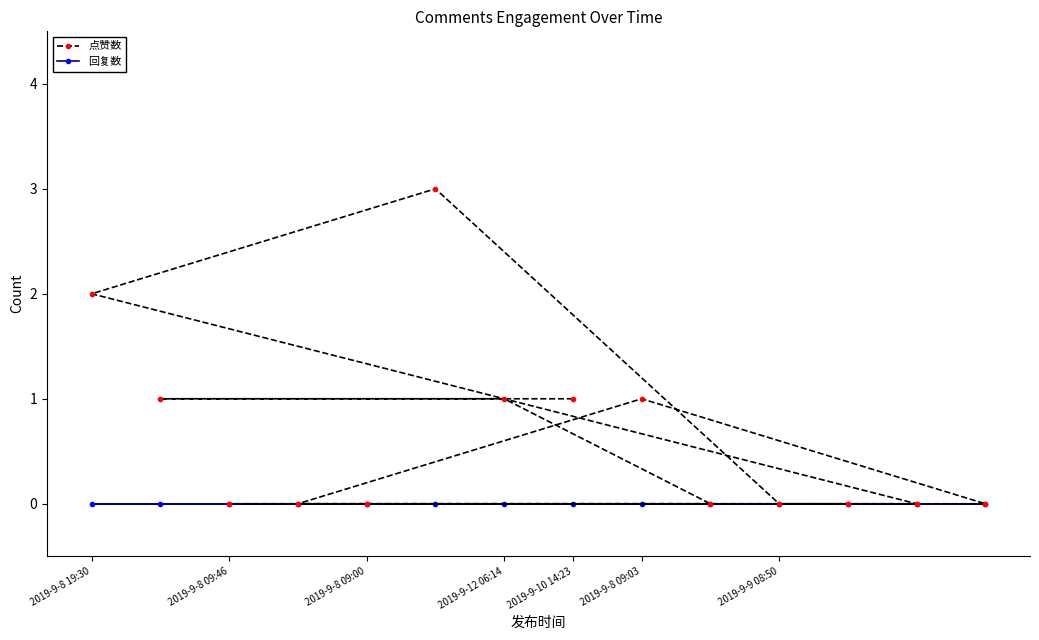

True or false: 点赞数 and 回复数 cross at least once.

False